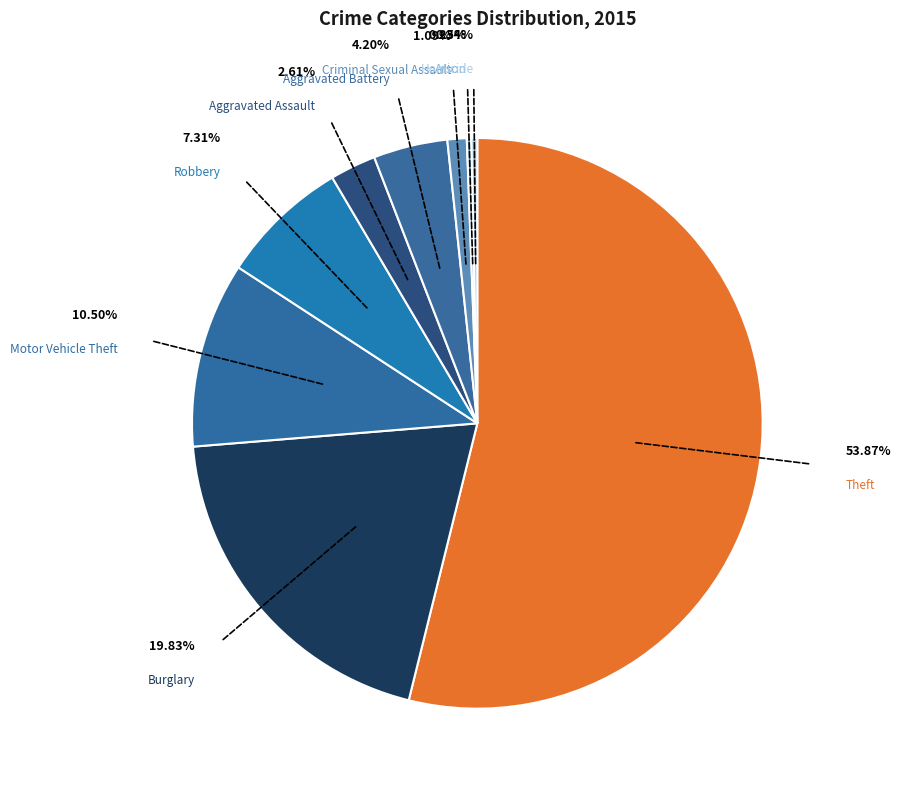

Is Theft the majority of the pie?

Yes